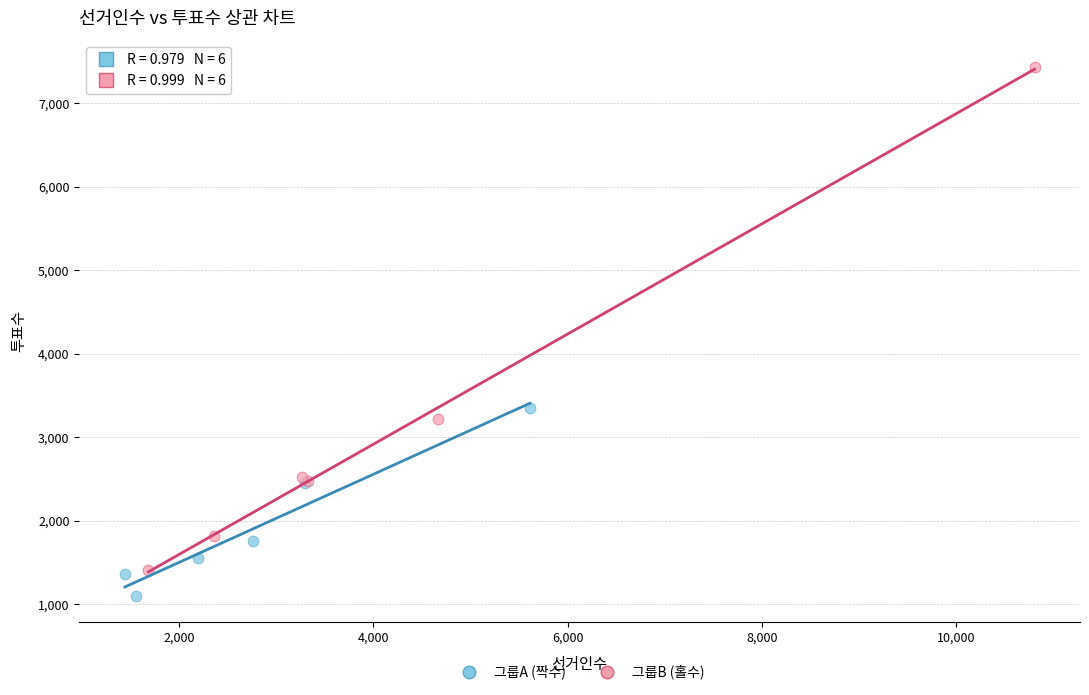

Which series has the largest Y range (max minus min)?

그룹B (홀수)